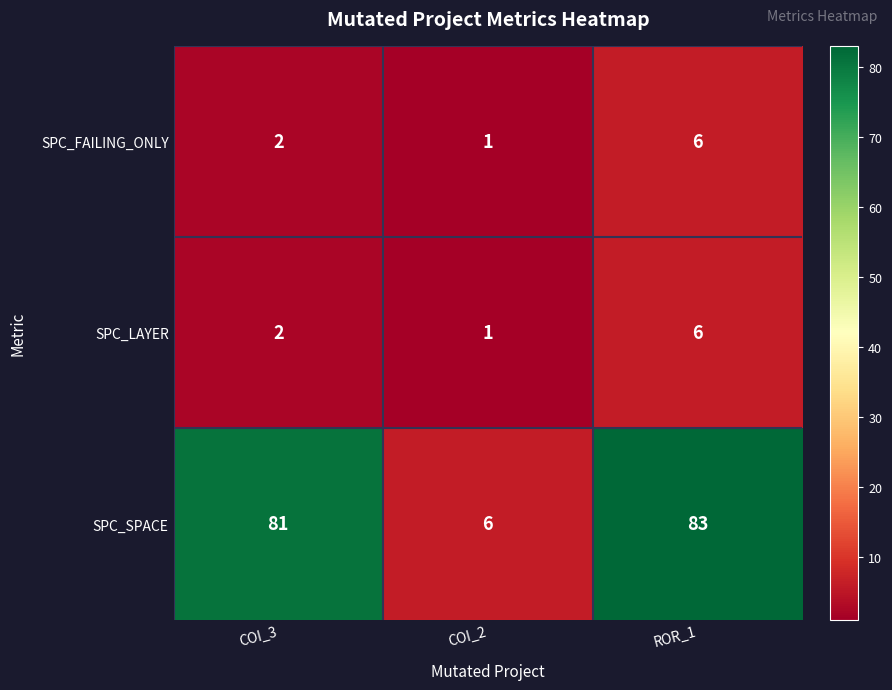

How many categories are shown in the chart?

3